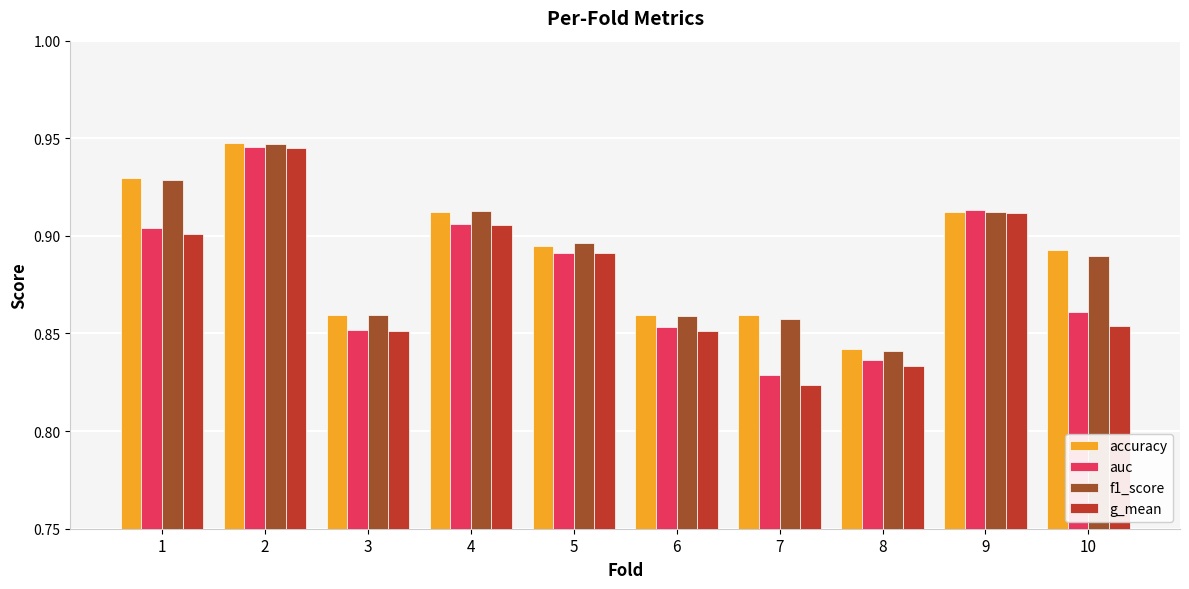

At which category is the sum across all series the highest?

2